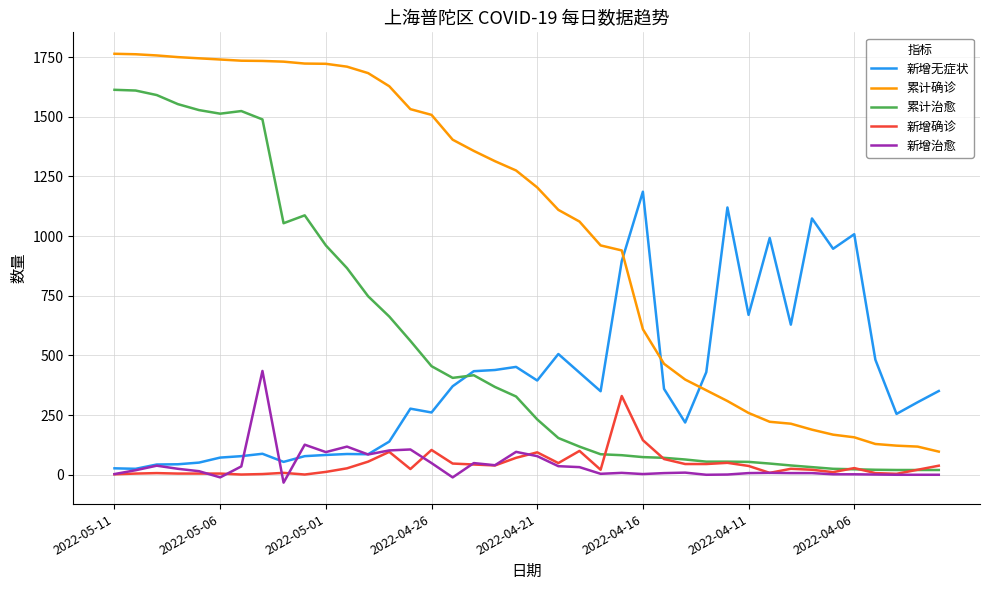

True or false: 新增治愈 has more than 1 points higher than both neighbors.

True